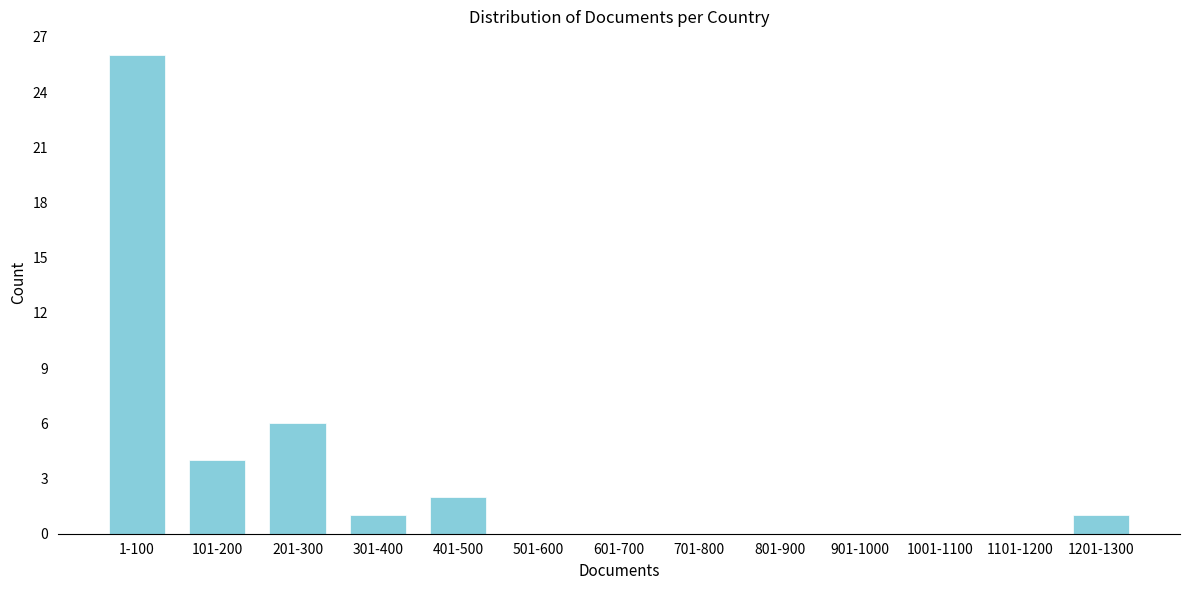

Reading right to left, what are all the values shown in this chart?

1201-1300=1	1101-1200=0	1001-1100=0	901-1000=0	801-900=0	701-800=0	601-700=0	501-600=0	401-500=2	301-400=1	201-300=6	101-200=4	1-100=26